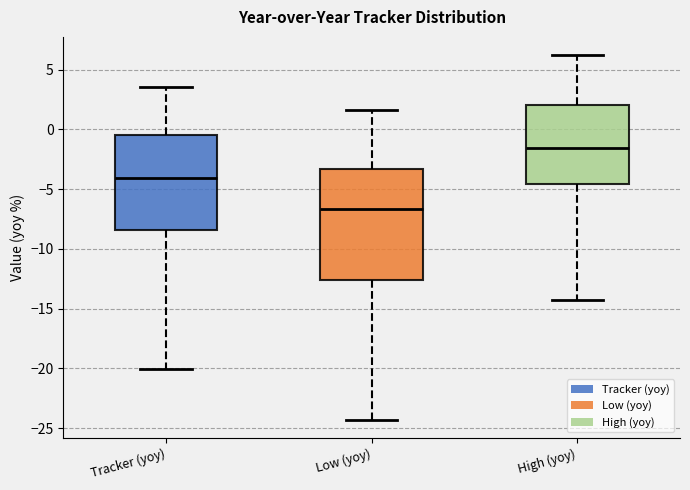

Where does the lower whisker of the box for Tracker (yoy) end on the y-axis? The values are not printed on the chart, so give them approximately, as read against the axis.

-20.0